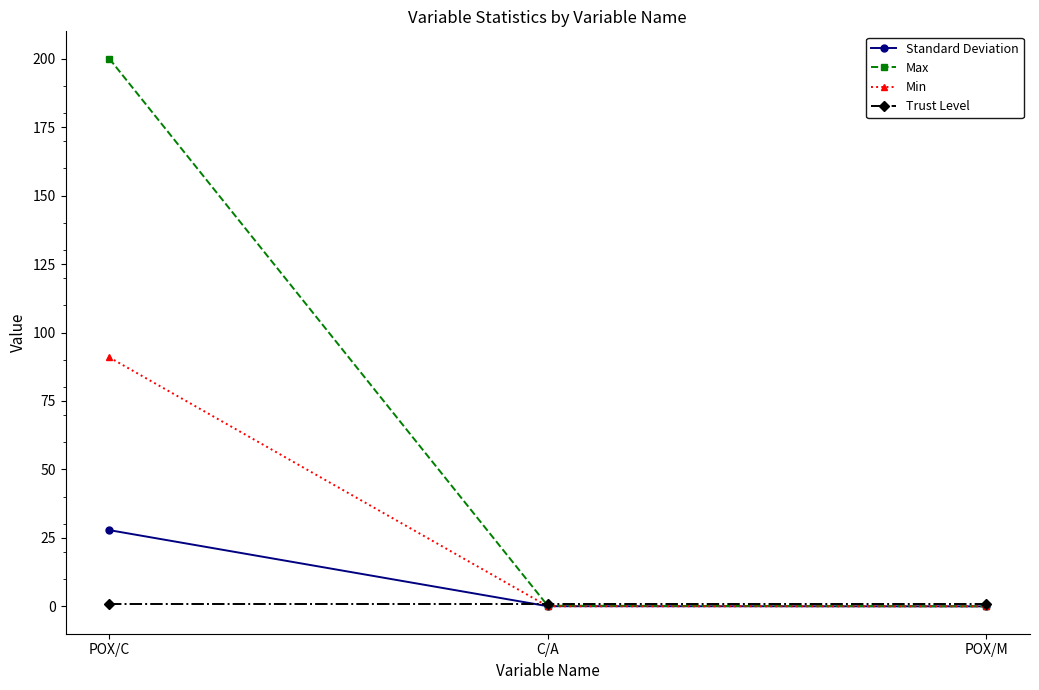

What is the sum of all Max values?

200.2